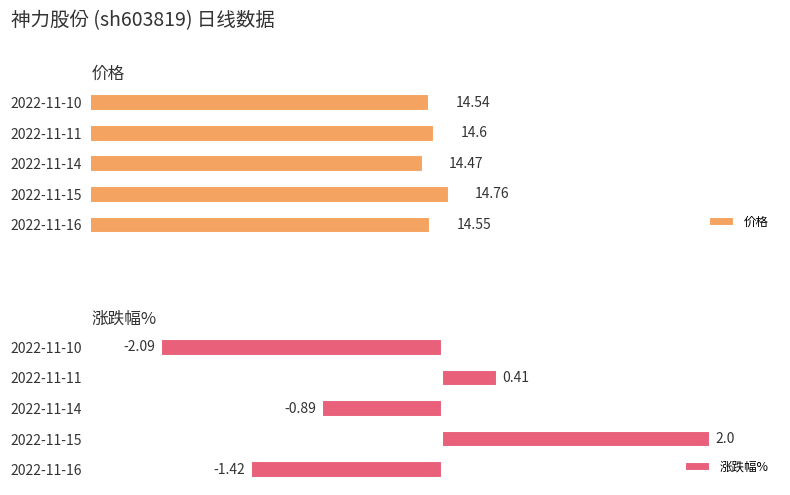

List the labels in order of 价格 value, smallest first.

2022-11-14, 2022-11-10, 2022-11-16, 2022-11-11, 2022-11-15